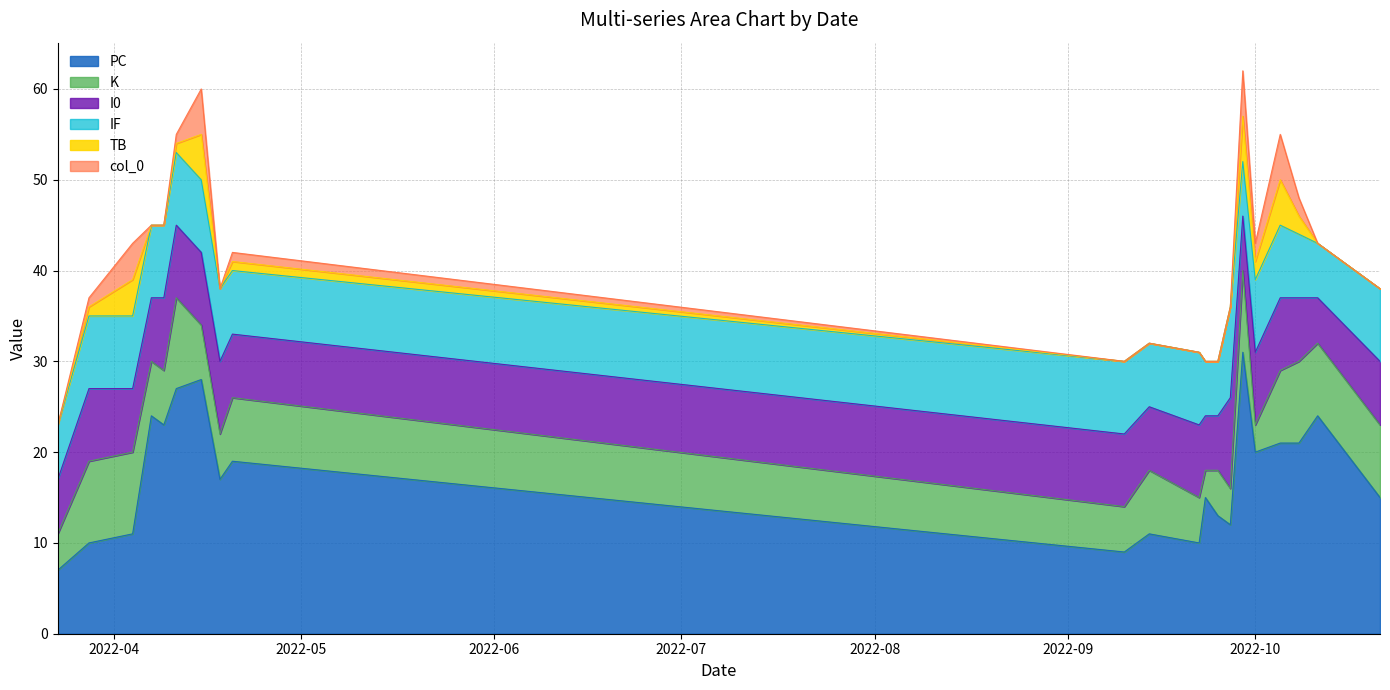

True or false: PC and I0 intersect in this chart.

False